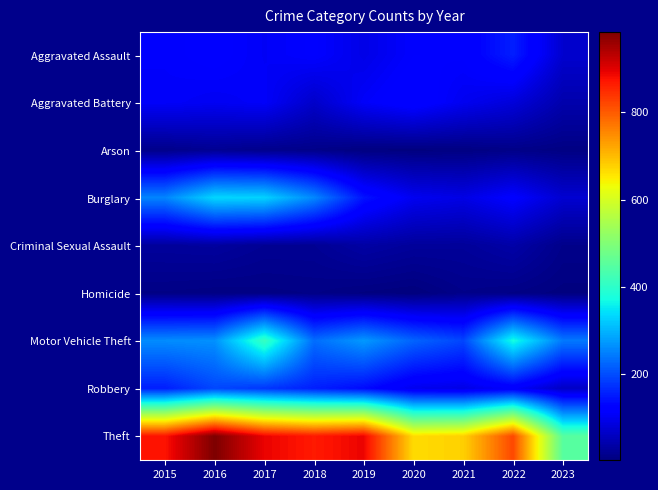

Reading left to right, what are all the values shown in this chart?

Aggravated Assault: 2015=110	2016=118	2017=105	2018=115	2019=92	2020=113	2021=115	2022=154	2023=71
Aggravated Battery: 2015=108	2016=102	2017=108	2018=67	2019=108	2020=126	2021=100	2022=81	2023=42
Arson: 2015=13	2016=20	2017=14	2018=12	2019=5	2020=4	2021=6	2022=11	2023=7
Burglary: 2015=254	2016=333	2017=329	2018=257	2019=143	2020=100	2021=90	2022=116	2023=73
Criminal Sexual Assault: 2015=28	2016=30	2017=21	2018=21	2019=35	2020=27	2021=26	2022=38	2023=13
Homicide: 2015=9	2016=7	2017=8	2018=10	2019=5	2020=2	2021=13	2022=9	2023=4
Motor Vehicle Theft: 2015=261	2016=265	2017=411	2018=231	2019=273	2020=222	2021=193	2022=373	2023=243
Robbery: 2015=154	2016=194	2017=178	2018=155	2019=135	2020=97	2021=91	2022=111	2023=62
Theft: 2015=874	2016=984	2017=892	2018=868	2019=891	2020=666	2021=678	2022=820	2023=449